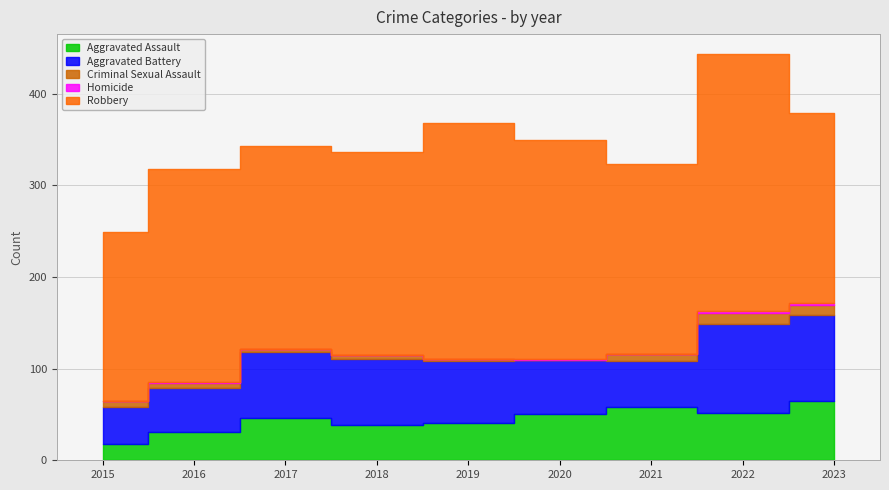

Reading left to right, list all the values displayed in this chart.

Aggravated Assault: 18	31	46	38	41	50	58	52	65
Aggravated Battery: 40	48	72	73	67	59	50	97	94
Criminal Sexual Assault: 7	5	4	4	3	0	8	12	11
Homicide: 0	1	0	0	0	2	0	2	2
Robbery: 184	233	221	221	257	239	207	280	207